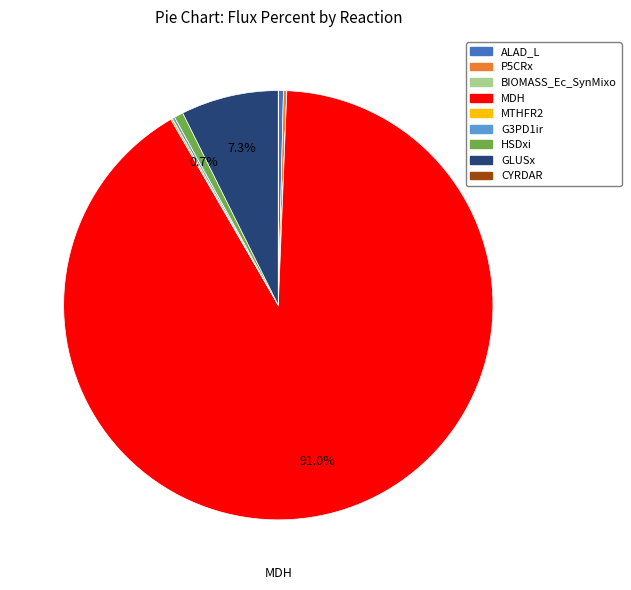

Which slice represents more than half of the pie?

MDH